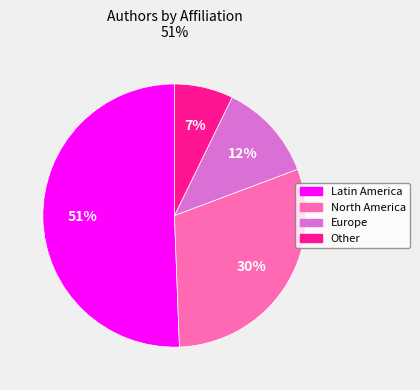

True or false: Europe accounts for 12% of the total.

True